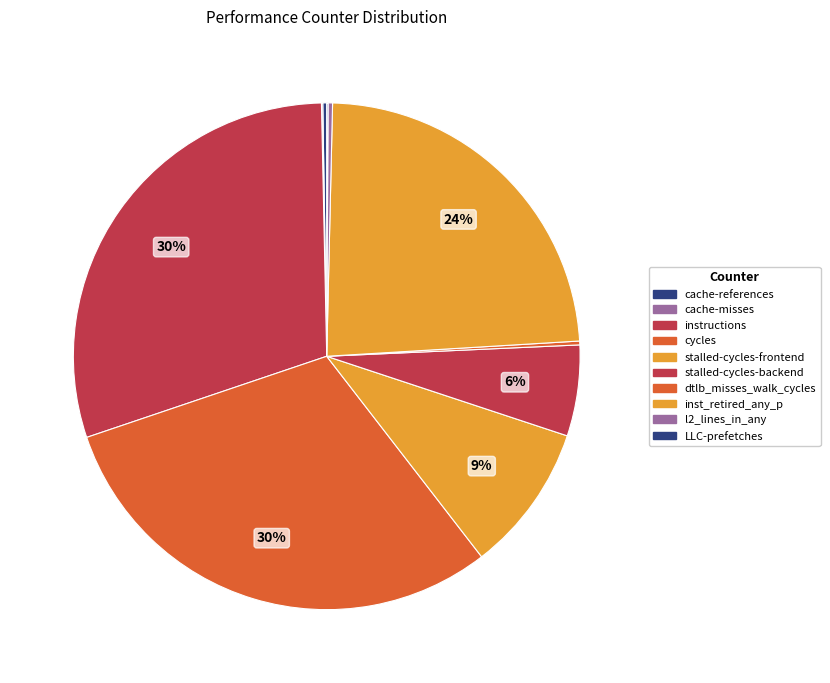

What is the smallest slice in the pie chart?

LLC-prefetches